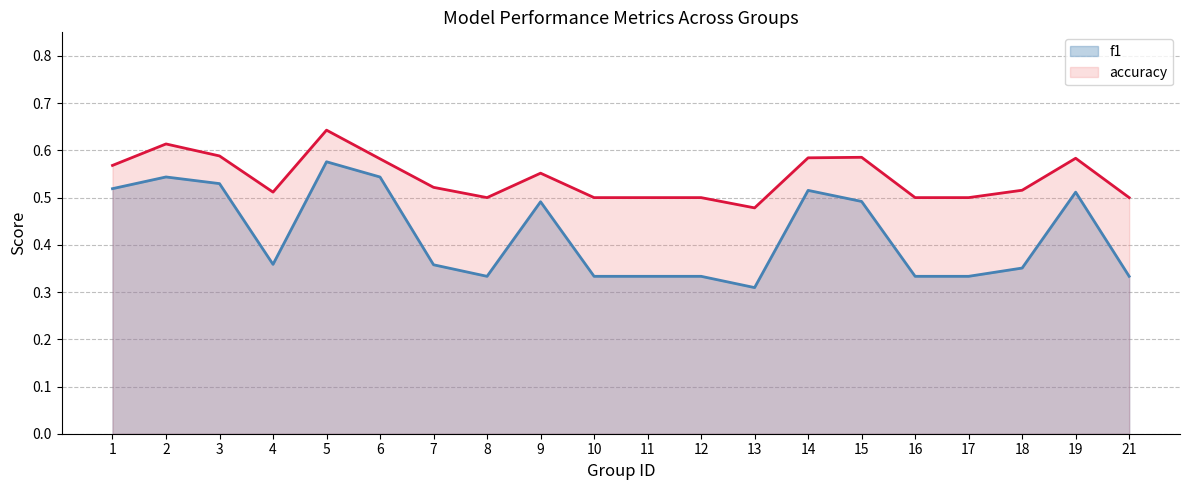

True or false: accuracy and f1 intersect in this chart.

False